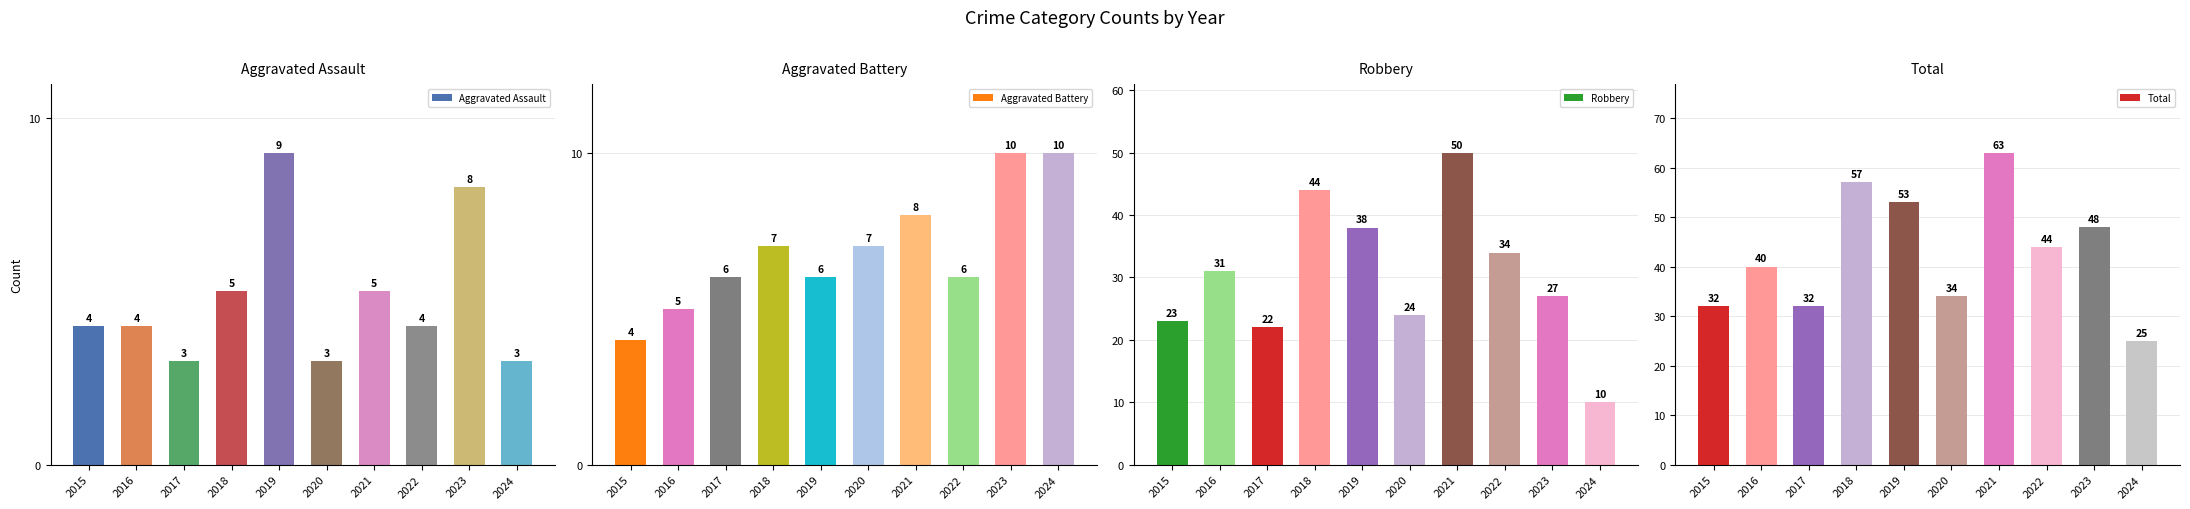

True or false: Robbery has a value of 29 at 2017.

False